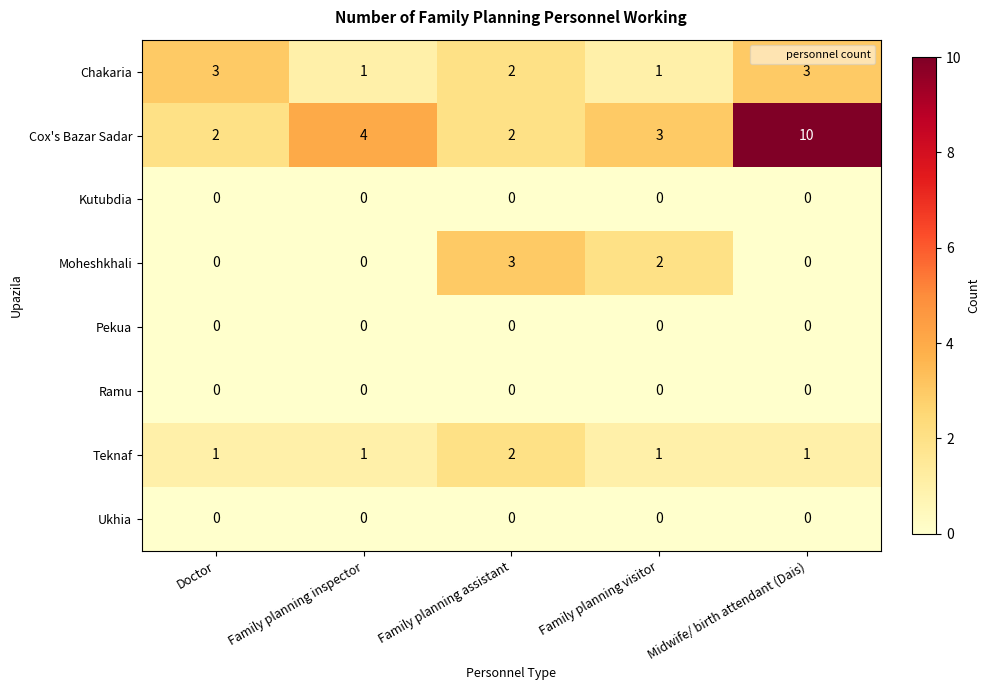

At how many categories does at least one series exceed 9?

1